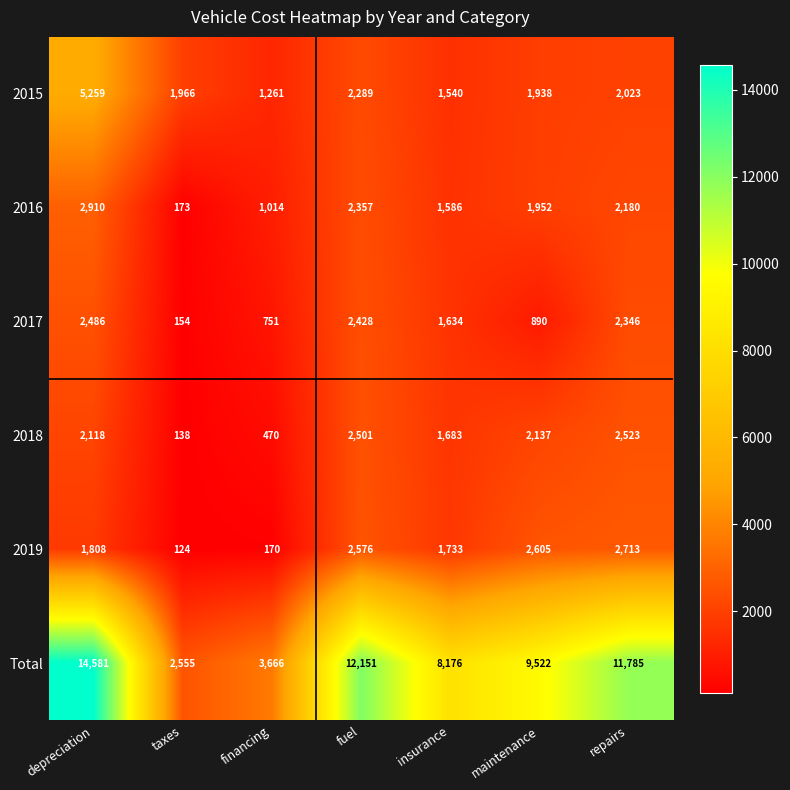

How many series are shown in this chart?

6